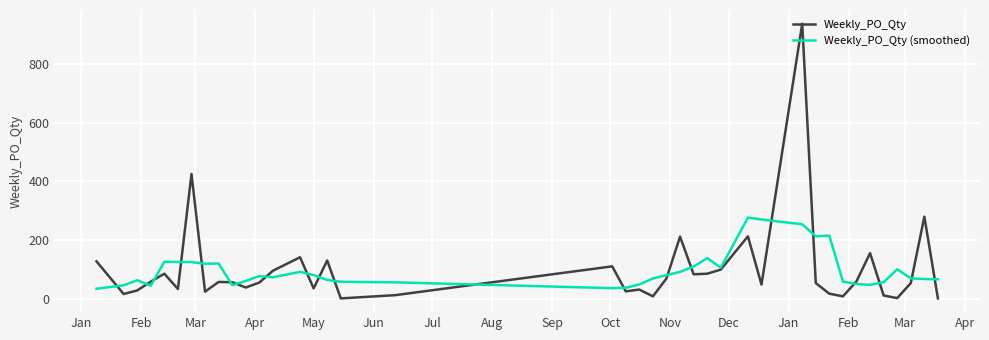

What is the maximum value shown in the chart?

936.0